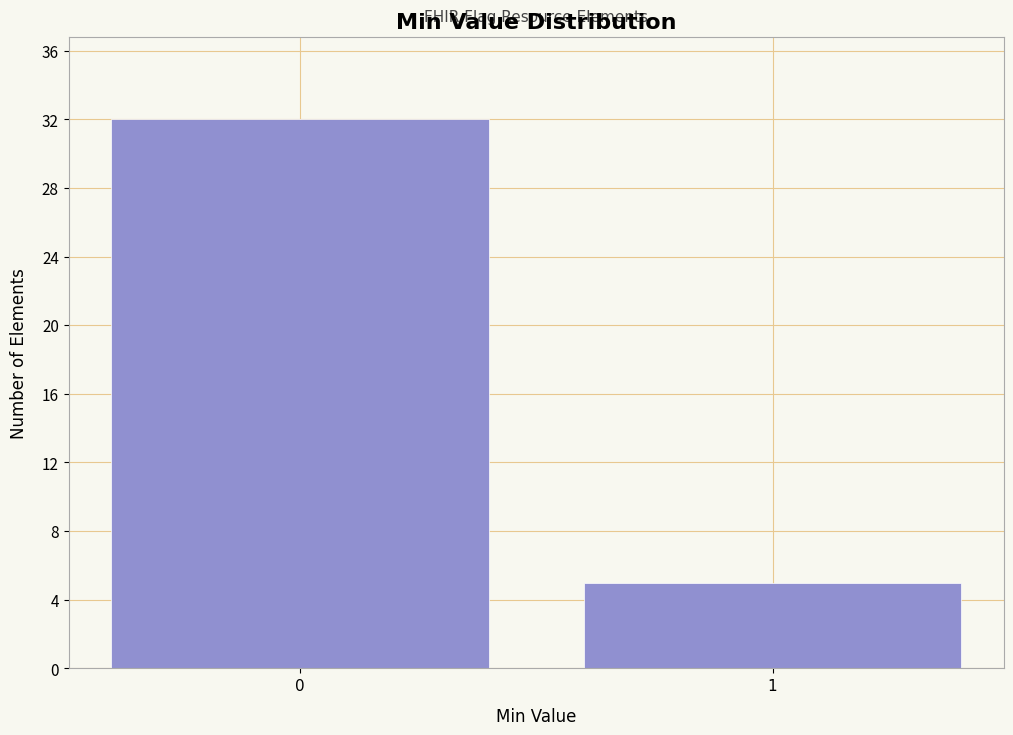

Reading left to right, list all the values displayed in this chart.

0=32	1=5